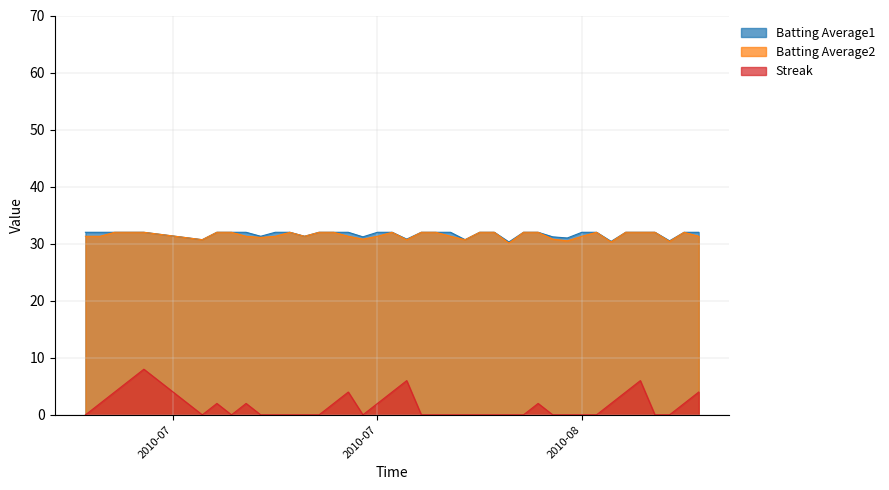

The Batting Average1 series shows 30.8 at 2010-07-29. True or false?

True